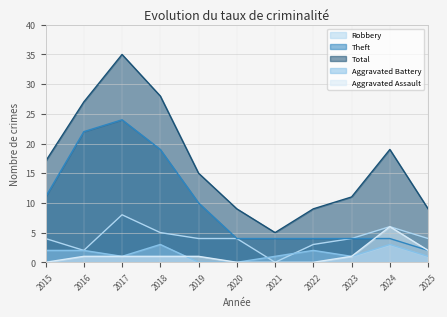

Which label corresponds to the smallest value in the chart?

2021